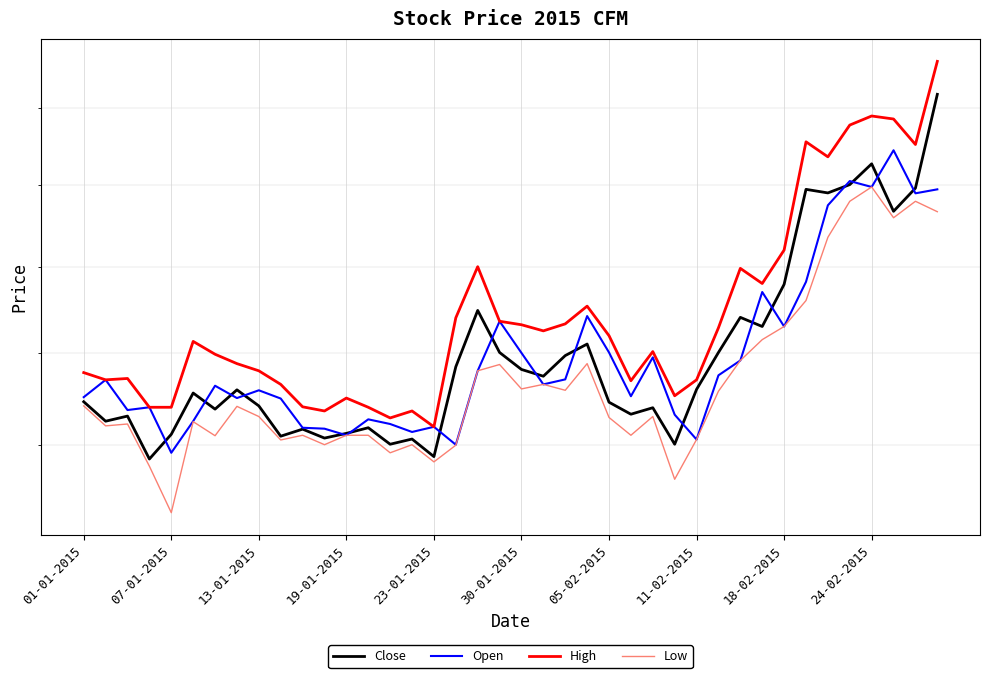

True or false: Low has a value of 150.6 at 11-02-2015.

True